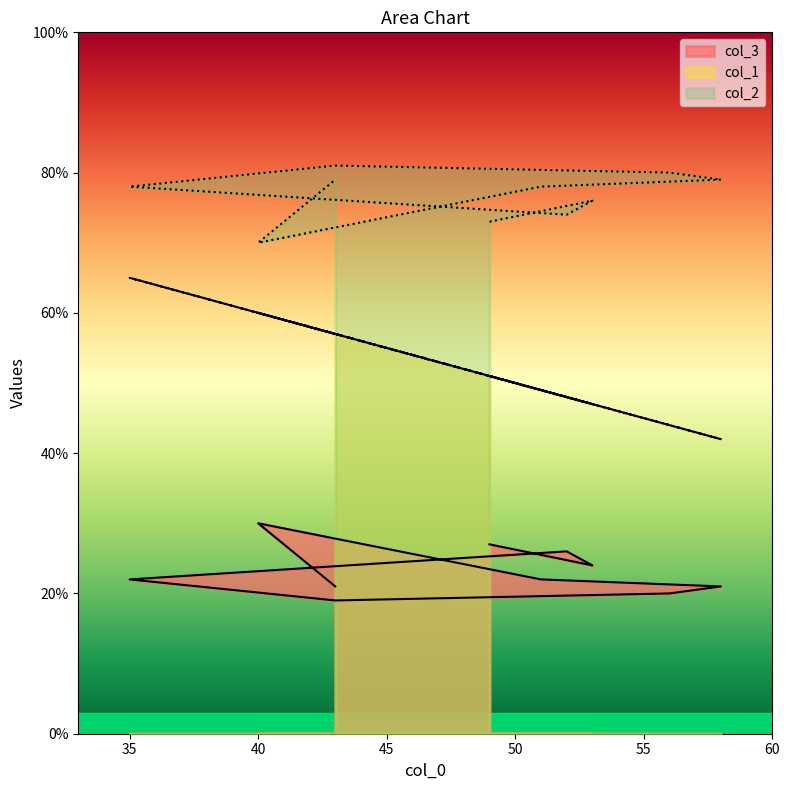

At how many categories does at least one series exceed 57?

10